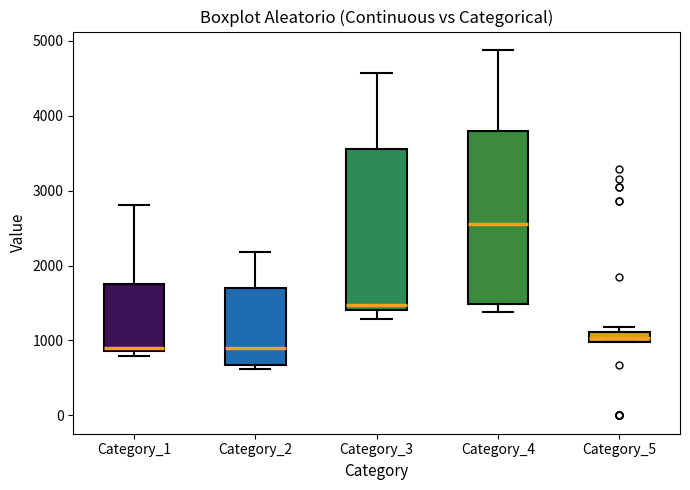

Where is the upper edge of the box for Category_1 on the y-axis? The values are not printed on the chart, so give them approximately, as read against the axis.

1800